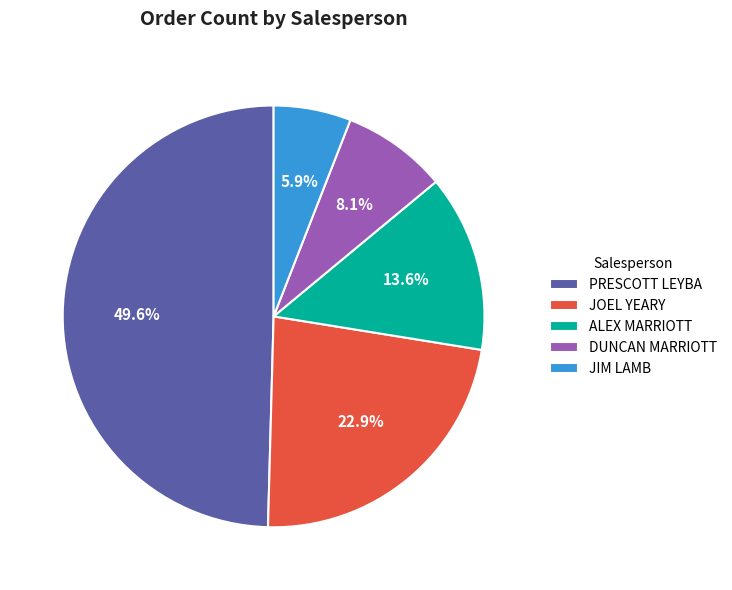

To the nearest percent, what is the average slice percentage?

20%